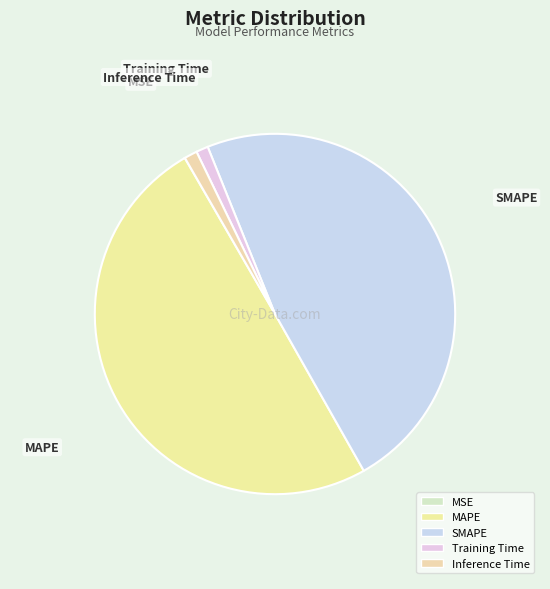

What is the largest slice in the pie chart?

MAPE